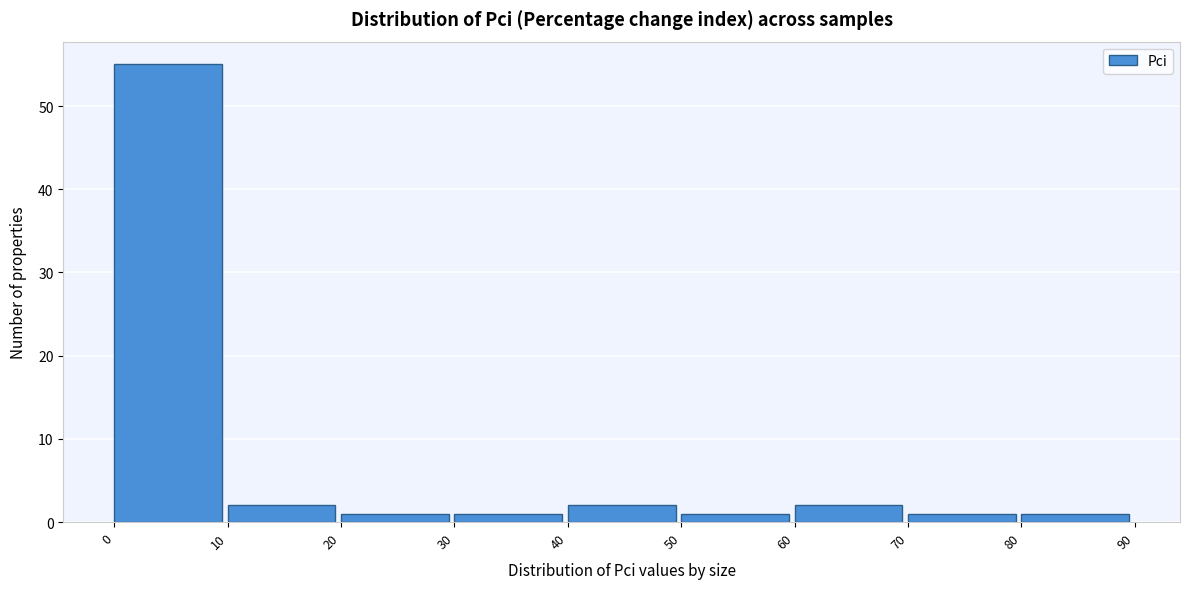

What is the height of the bar covering 20 to 30 on the x-axis? The values are not printed on the chart, so give them approximately, as read against the axis.

1